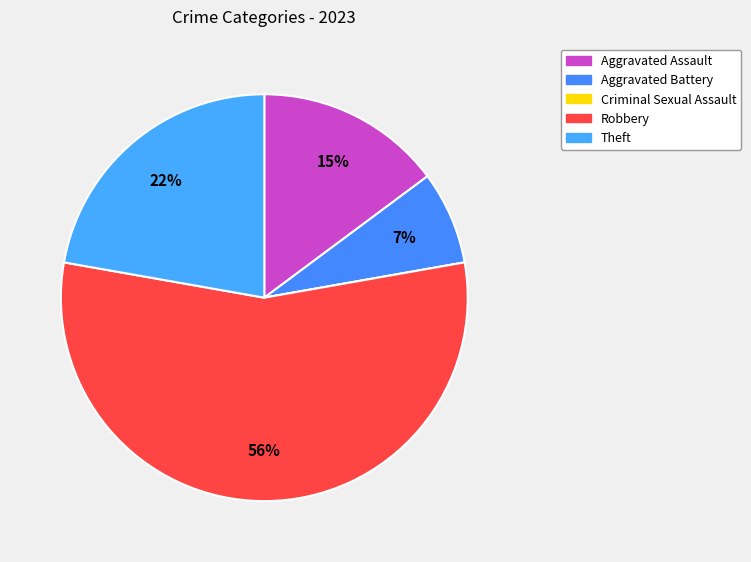

Is it true that Aggravated Battery is 7% of the pie?

True